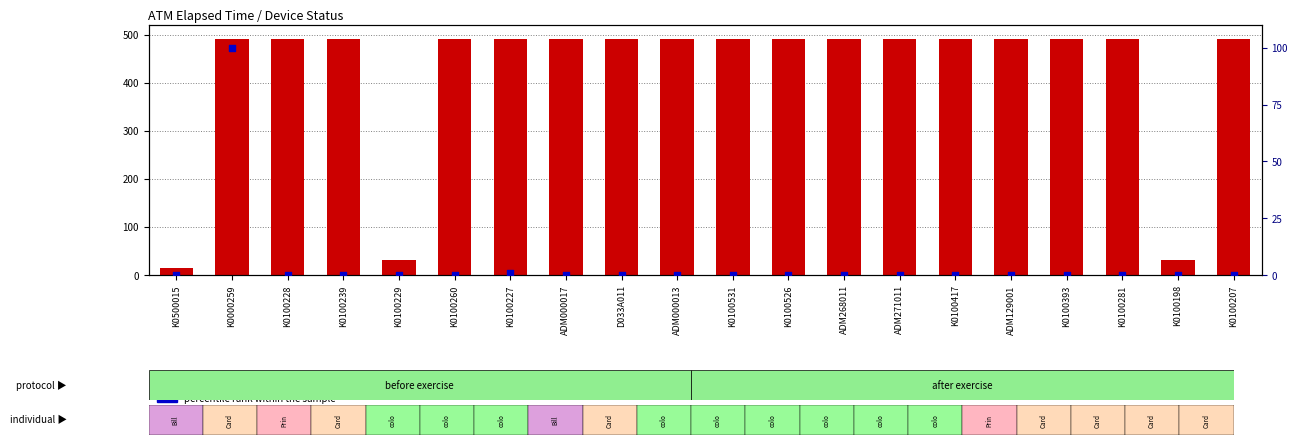

At which category is the sum across all series the highest?

K0000259